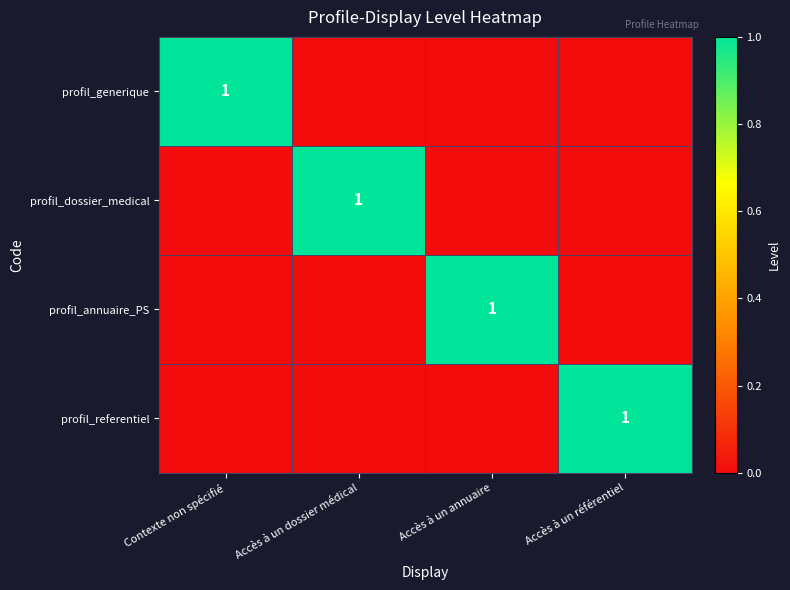

The value of profil_dossier_medical at Accès à un dossier médical is 1. True or false?

True